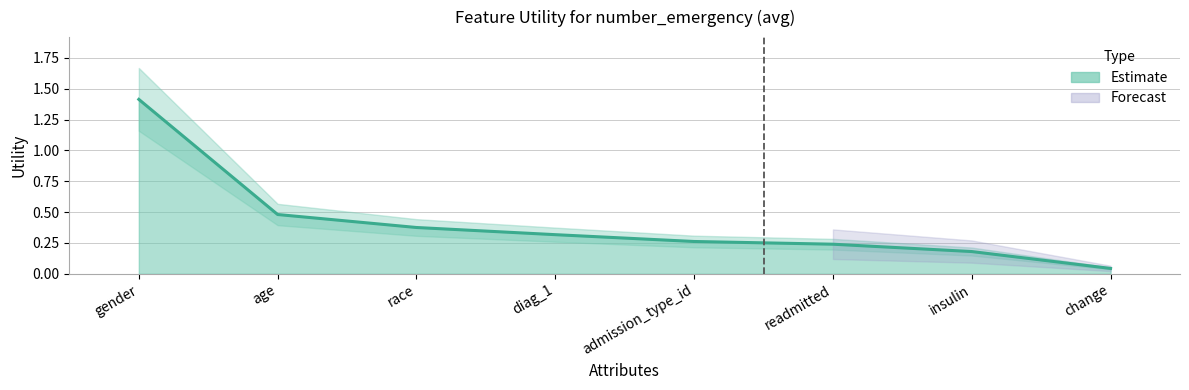

At which category does the chart reach its peak across all series?

gender